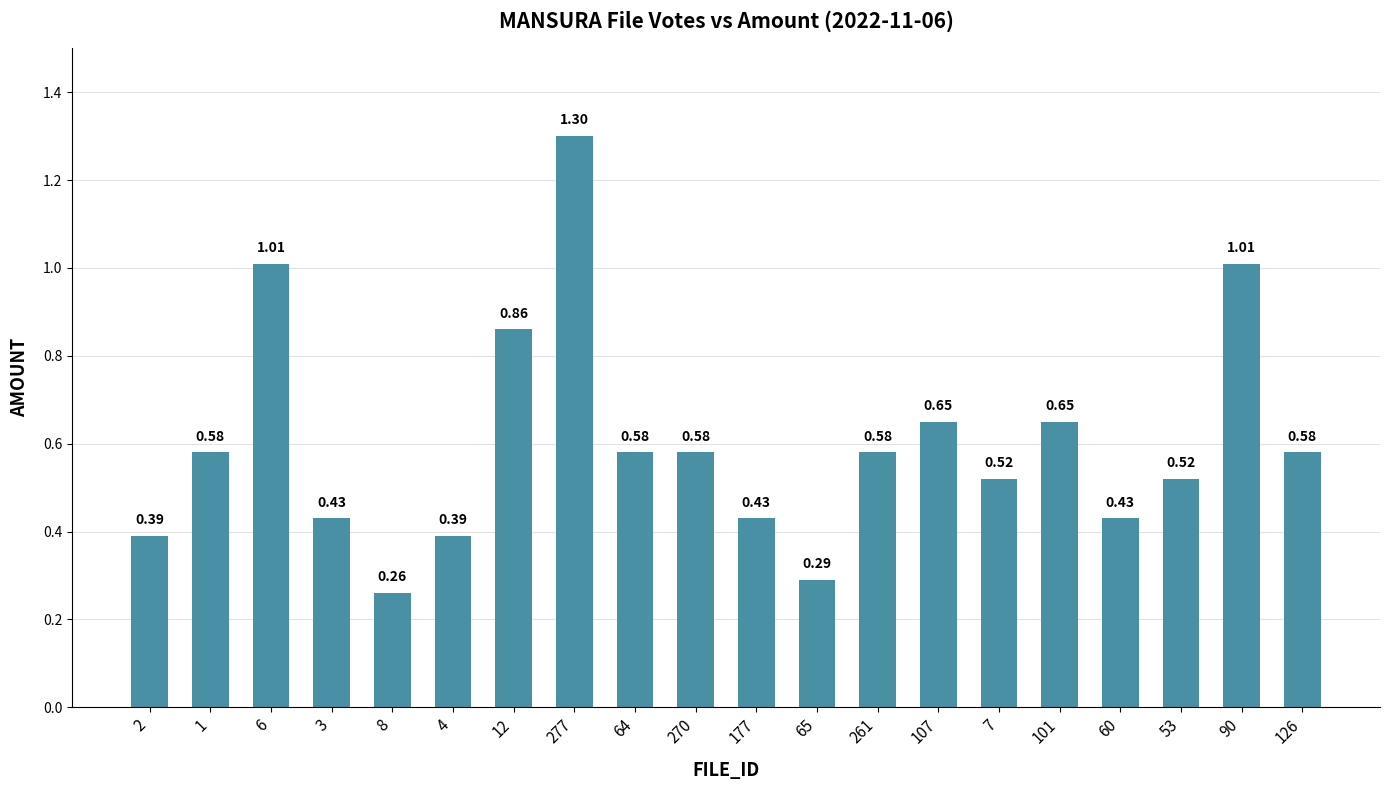

Which label corresponds to the largest value in the chart?

277